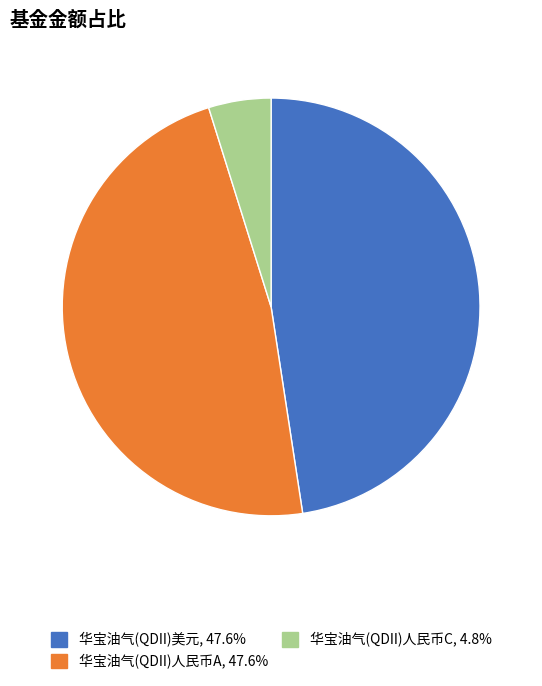

Which category has the smallest portion of the pie?

华宝油气(QDII)人民币C